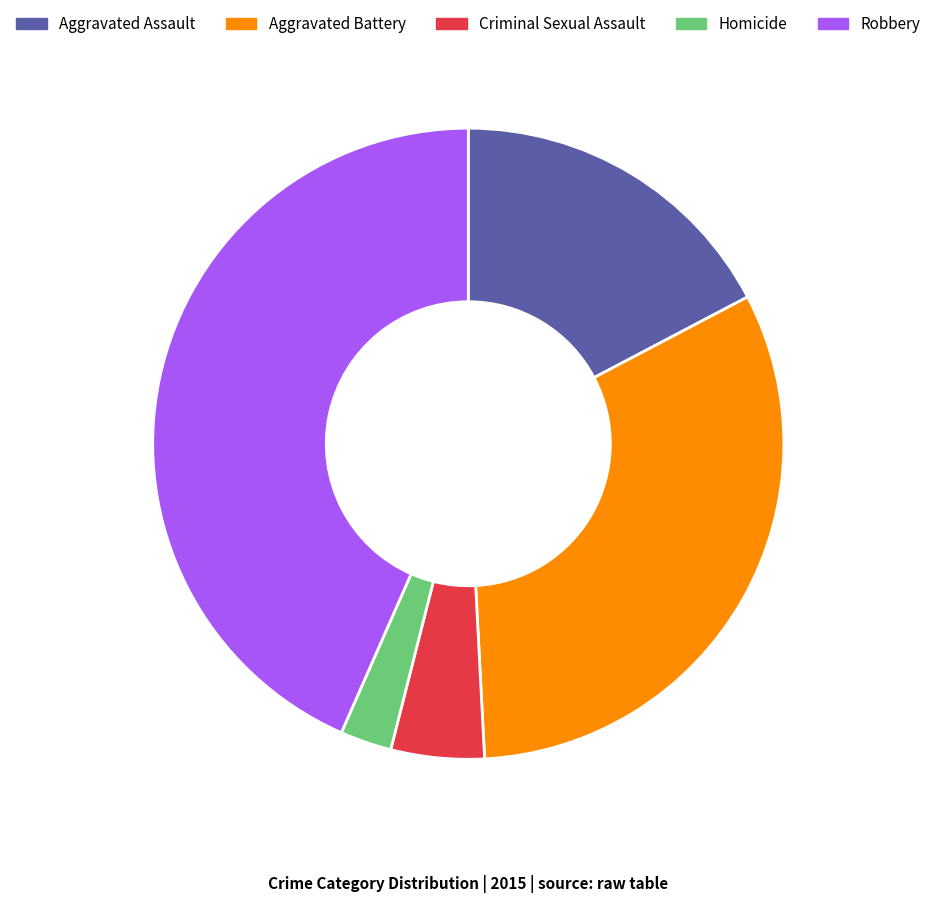

Between Criminal Sexual Assault and Aggravated Battery, which is larger?

Aggravated Battery